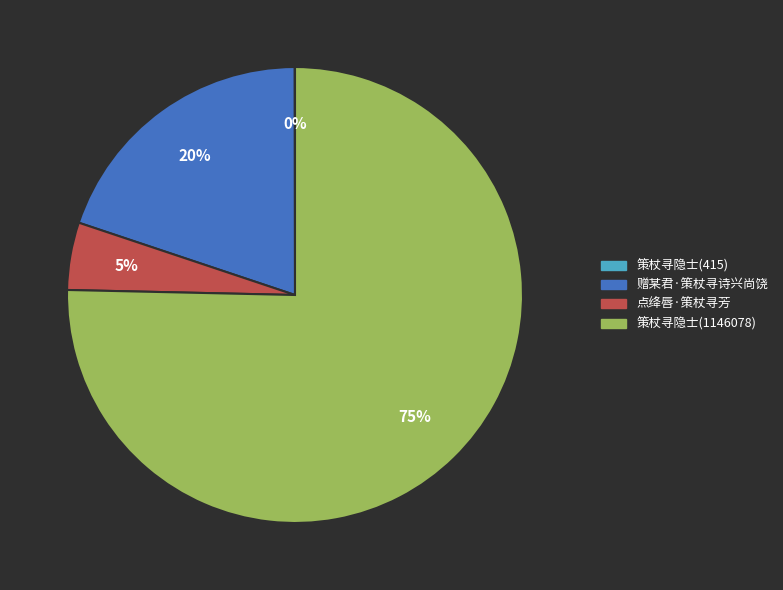

Is the sum of 点绛唇·策杖寻芳 and 赠某君·策杖寻诗兴尚饶 greater than half?

No